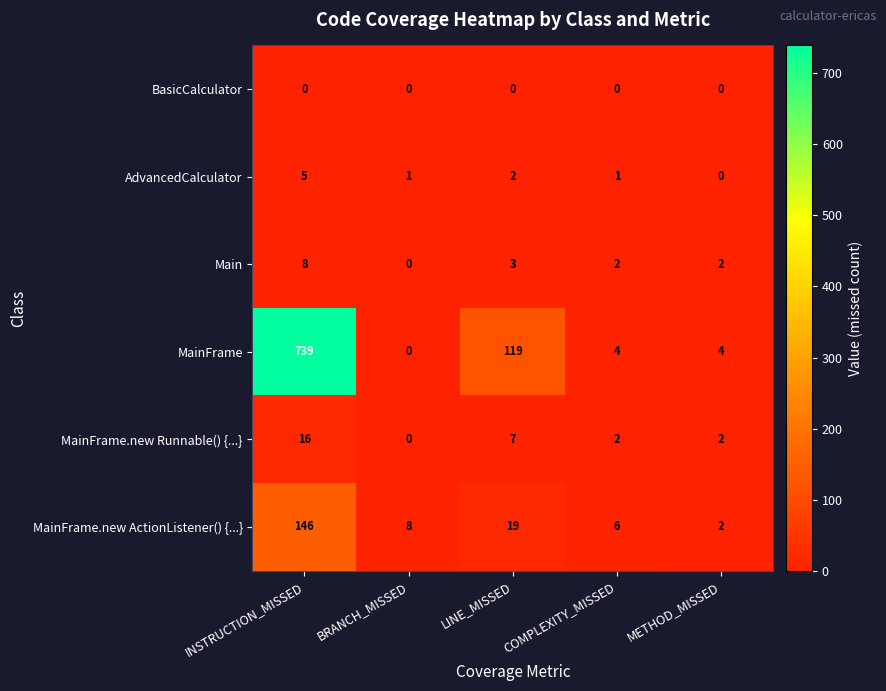

How many data points does each series have?

5